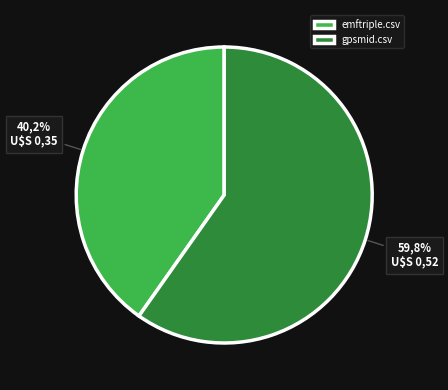

Which has a higher value, gpsmid.csv or emftriple.csv?

gpsmid.csv